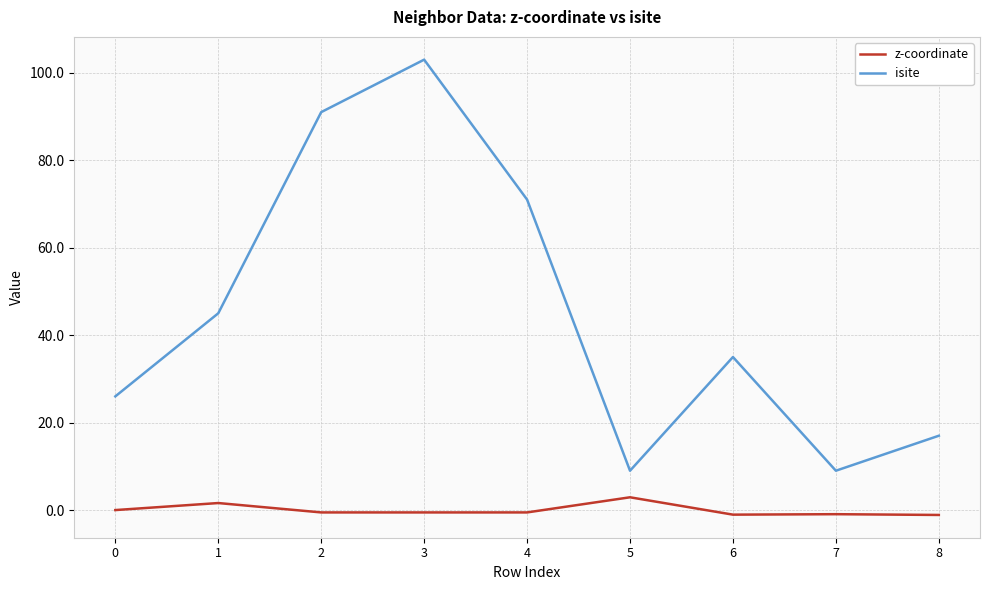

What are all the series names shown in the legend?

z-coordinate, isite